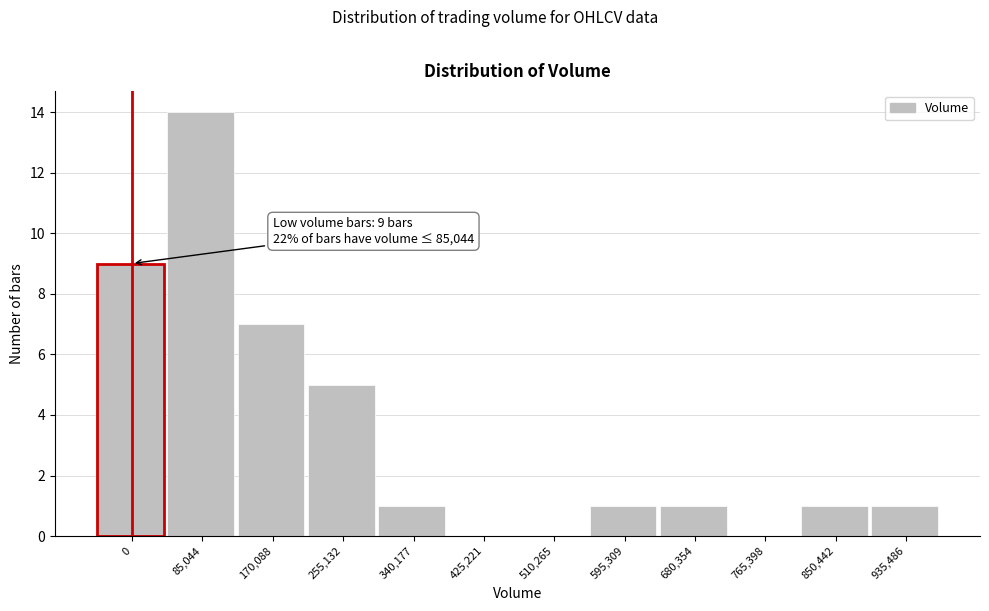

Reading right to left, what are all the values shown in this chart?

935,486=1	850,442=1	765,398=0	680,354=1	595,309=1	510,265=0	425,221=0	340,177=1	255,132=5	170,088=7	85,044=14	0=9